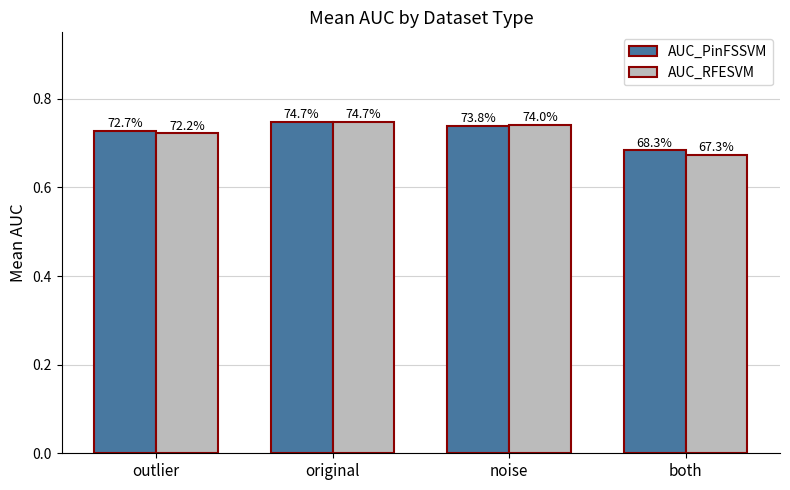

At how many categories does at least one series exceed 0?

4